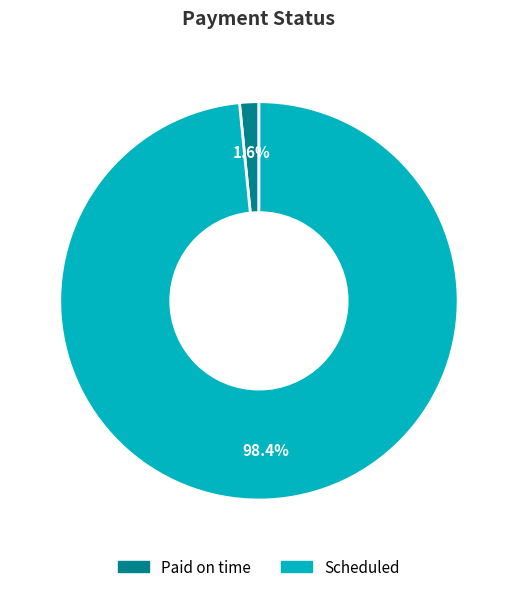

How many slices are in this pie chart?

2